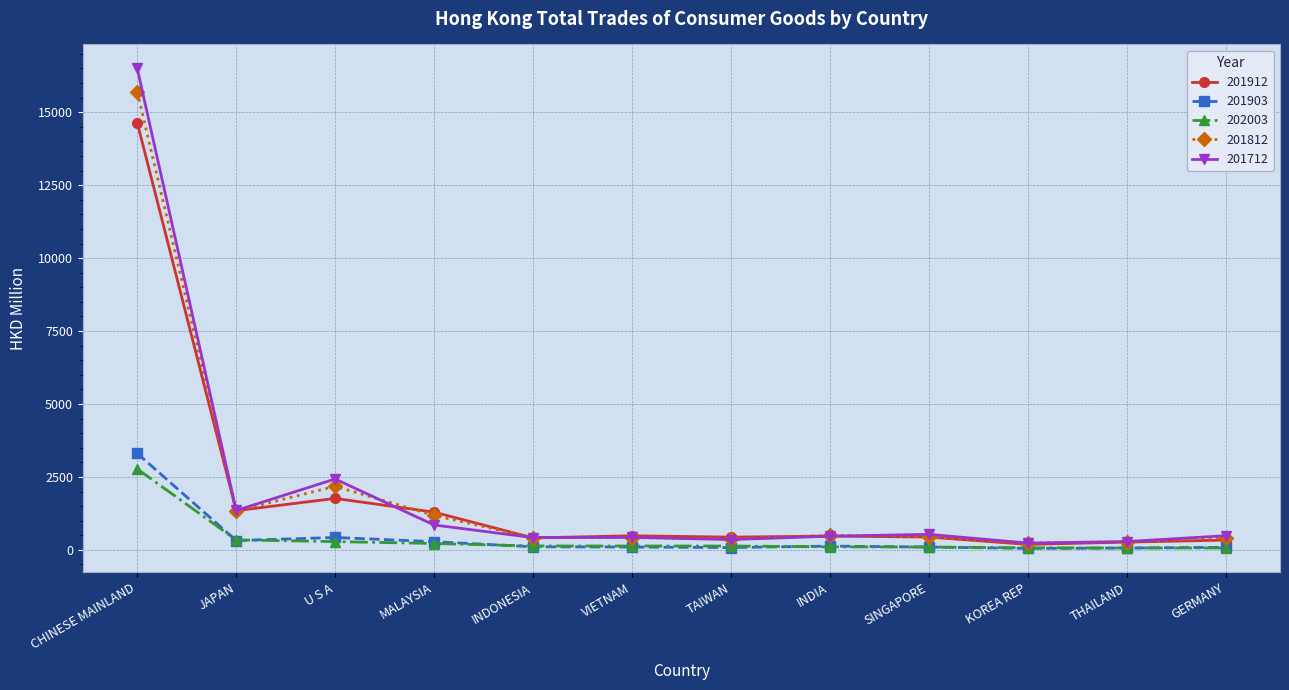

What is the difference between the highest and lowest values at MALAYSIA?

1074.6